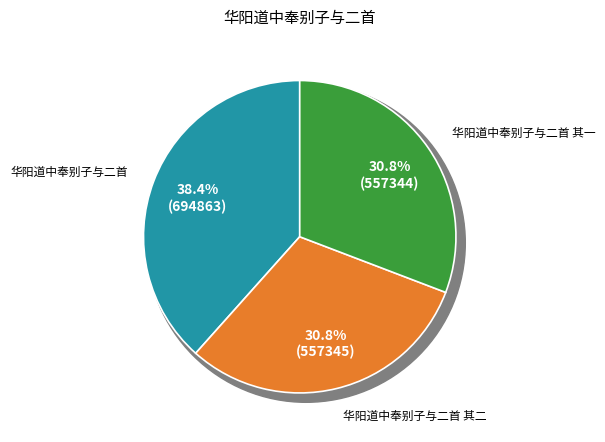

Between 华阳道中奉别子与二首 其二 and 华阳道中奉别子与二首, which is larger?

华阳道中奉别子与二首